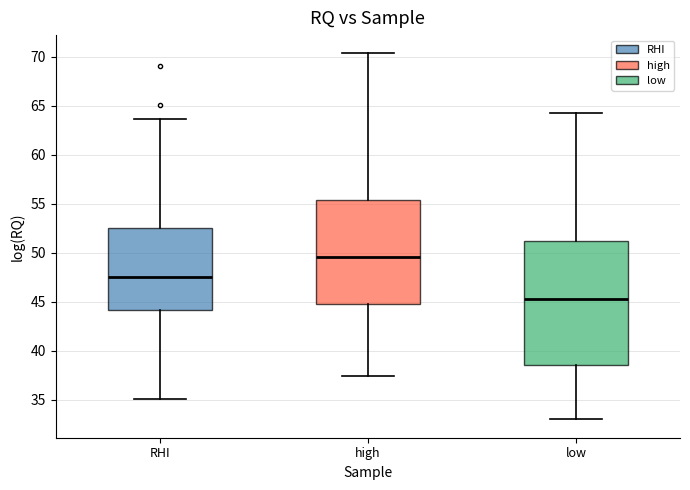

Reading left to right, transcribe this box plot: for each box, give where its median line is, the range the box spans, and where its two whiskers end, as read against the y-axis. The values are not printed on the chart, so give them approximately, as read against the axis.

RHI: median 47.5, box 44.0 to 52.5, whiskers 35.0 to 63.5
high: median 49.5, box 45.0 to 55.5, whiskers 37.5 to 70.5
low: median 45.5, box 38.5 to 51.0, whiskers 33.0 to 64.5